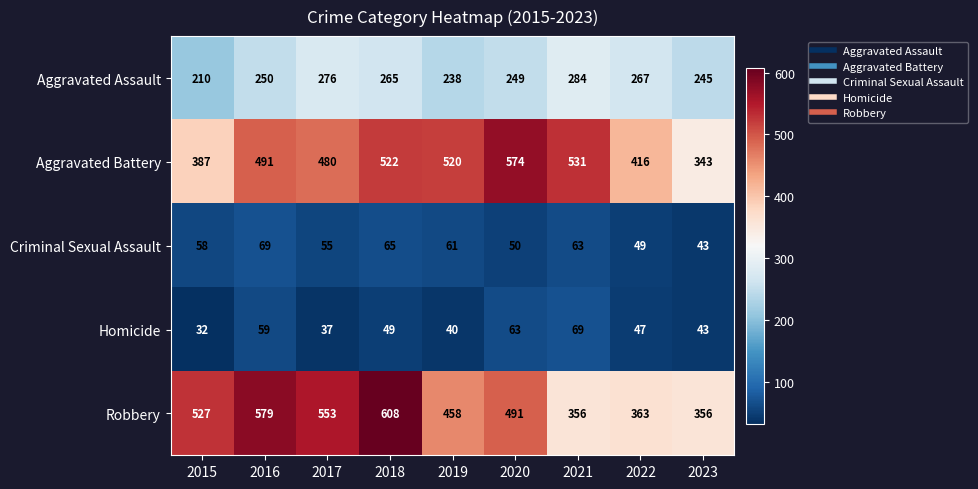

List the labels in order of Criminal Sexual Assault value, largest first.

2016, 2018, 2021, 2019, 2015, 2017, 2020, 2022, 2023